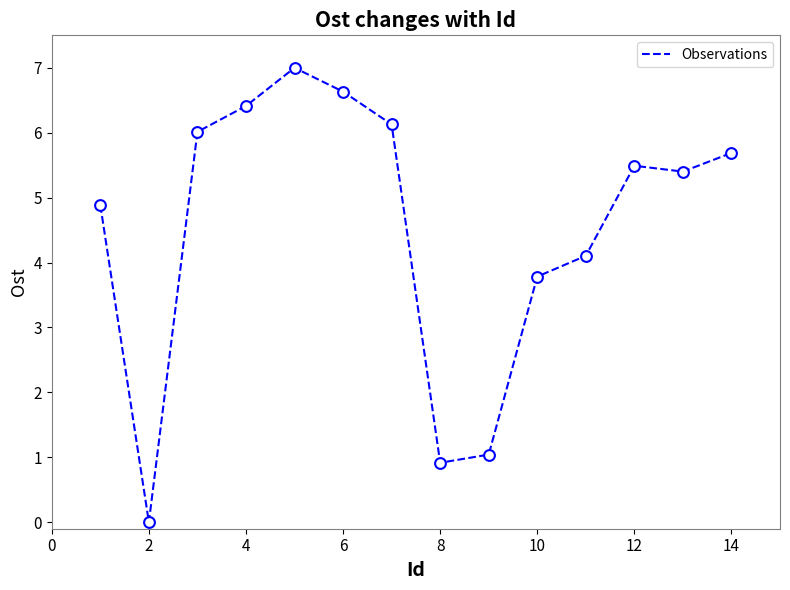

What is the maximum value shown in the chart?

7.0